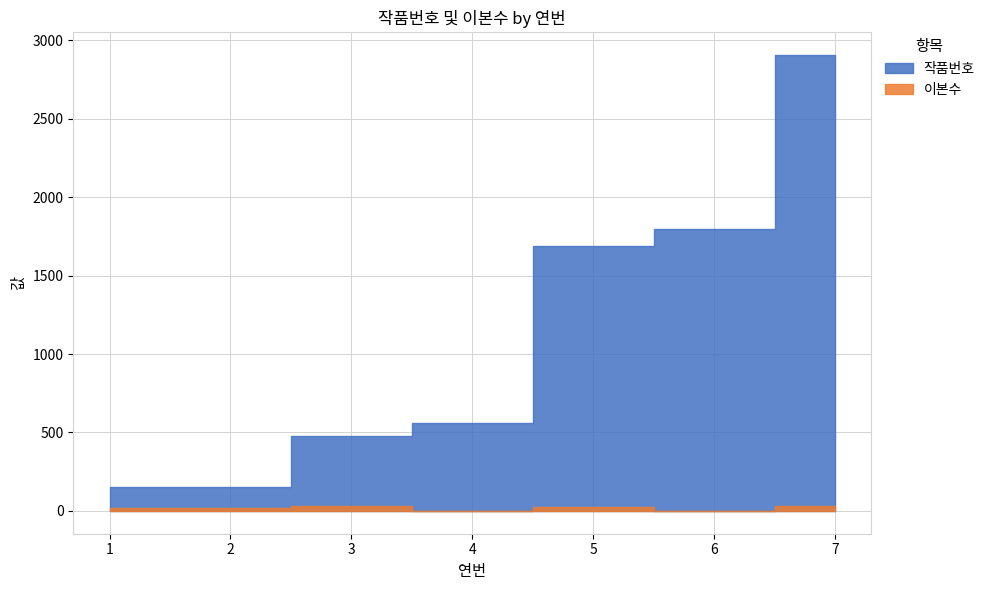

How many interior local valleys does the 이본수 series have?

2